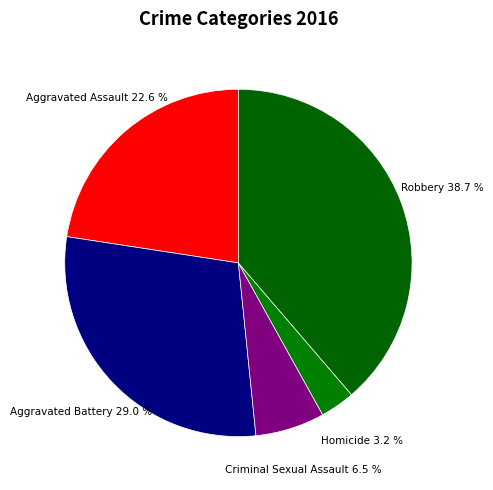

Which category has the smallest portion of the pie?

Homicide